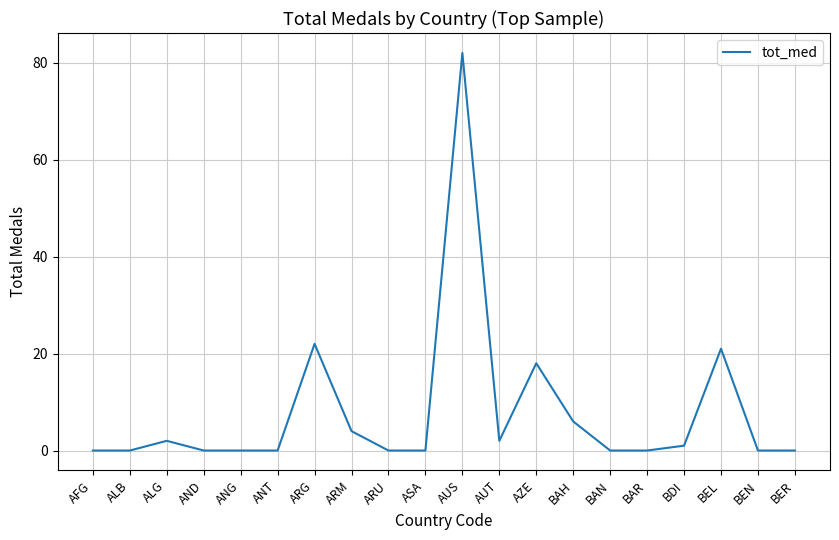

What position from the right is BEL?

3